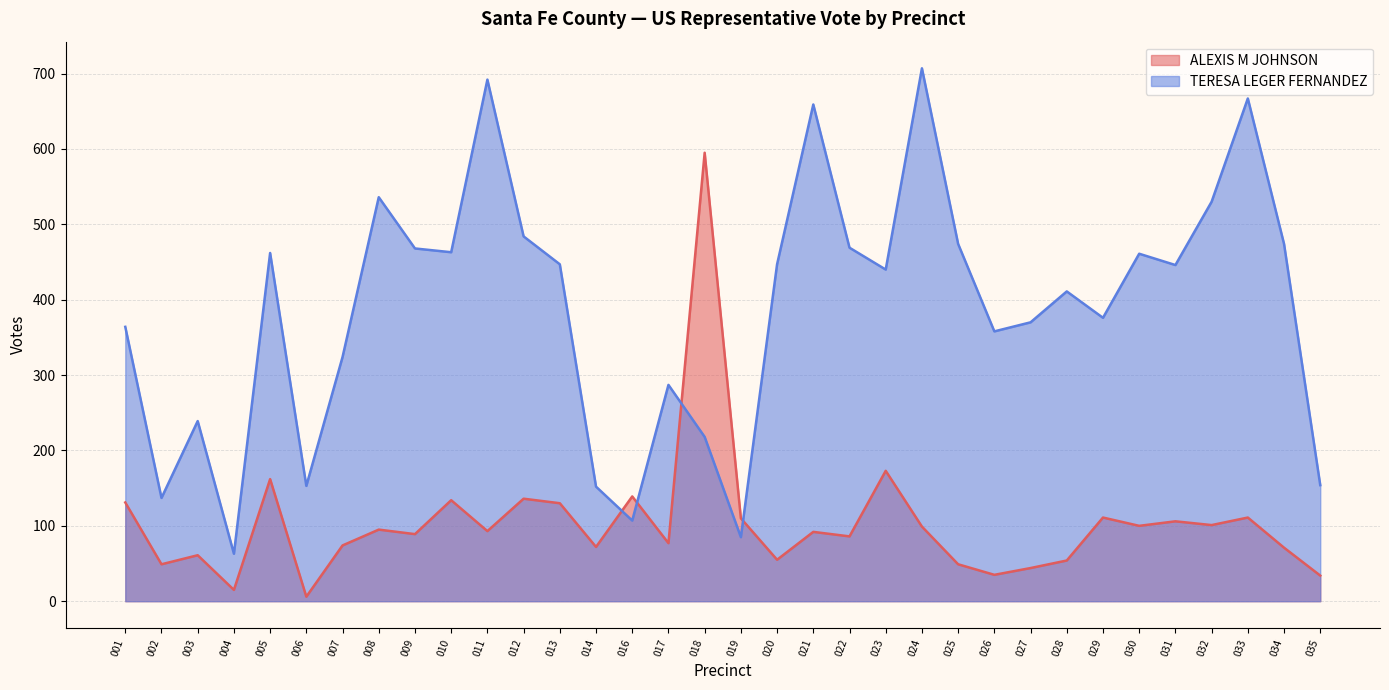

What is the value of the TERESA LEGER FERNANDEZ point at the 4th from the left?

63